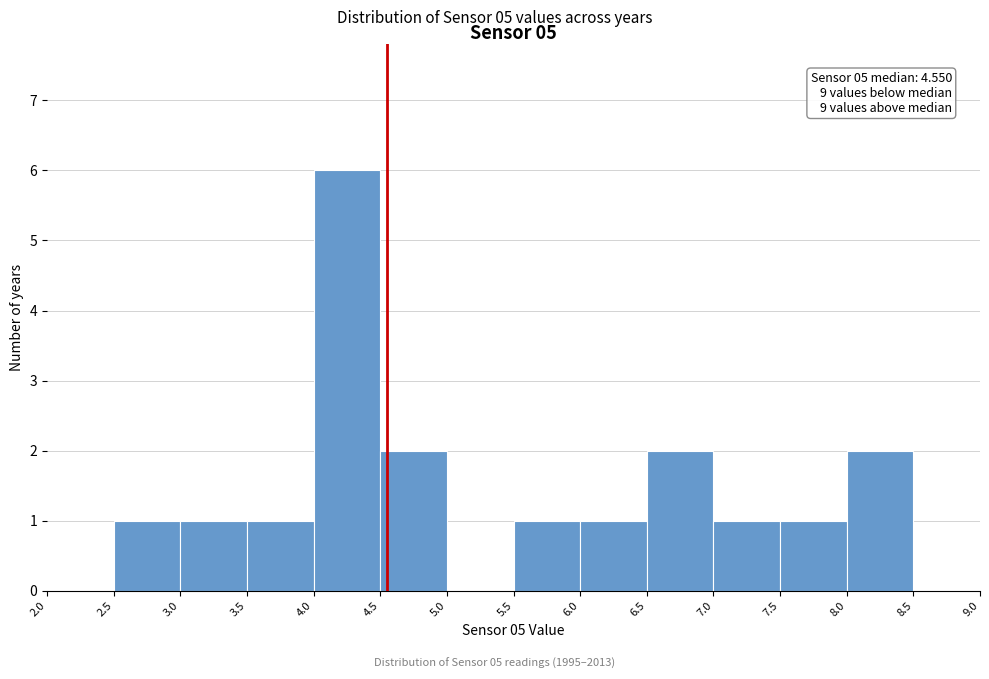

Which range on the x-axis has the tallest bar?

4.0 to 4.5